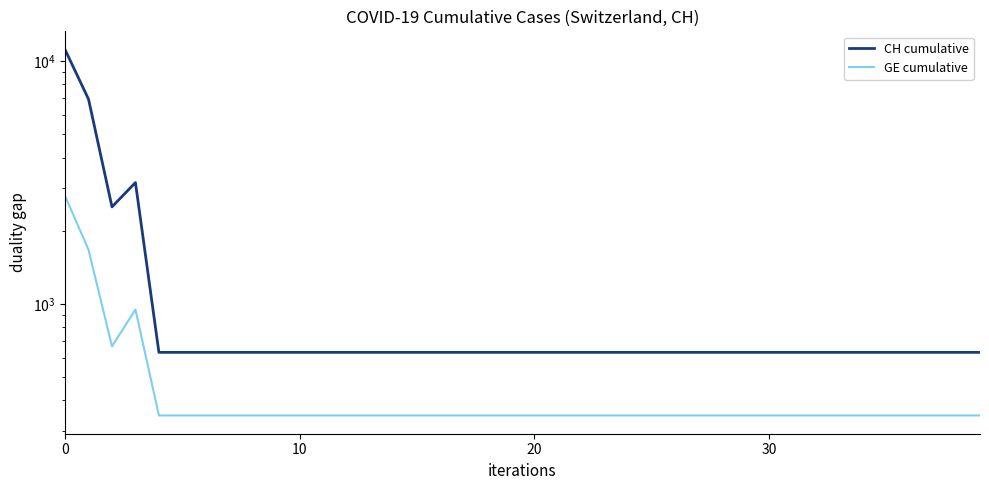

What is the sum of all CH cumulative values?

46446.0